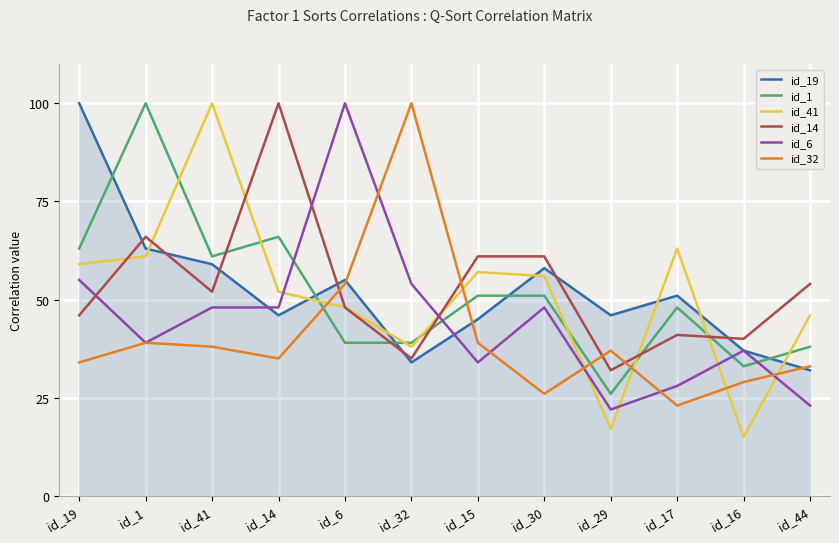

True or false: id_41 and id_19 intersect in this chart.

True